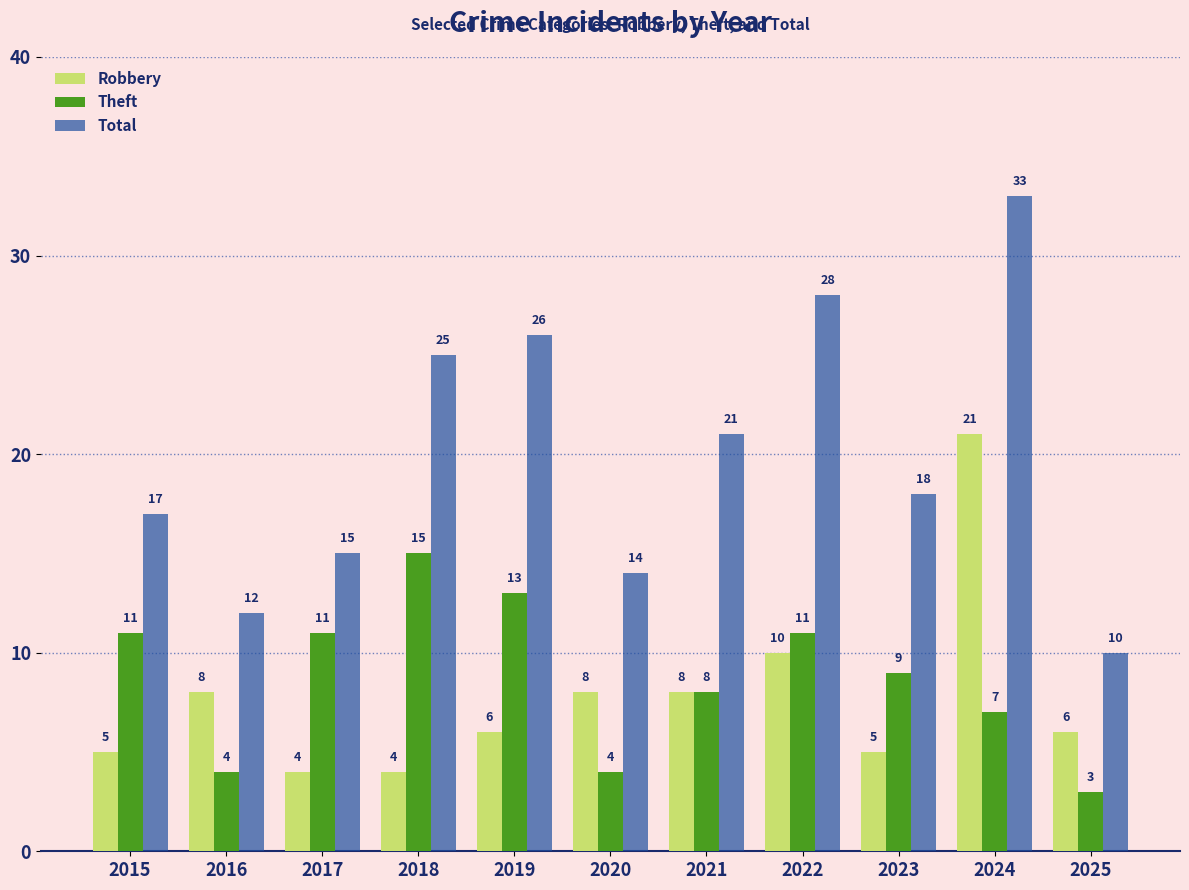

The Robbery series shows 35 at 2024. True or false?

False